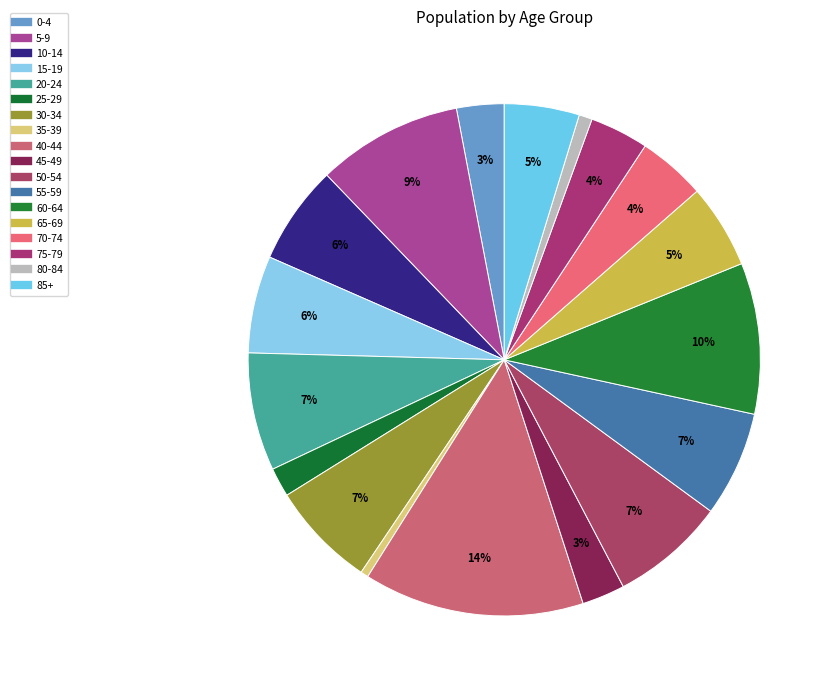

Count the number of slices in the pie.

18